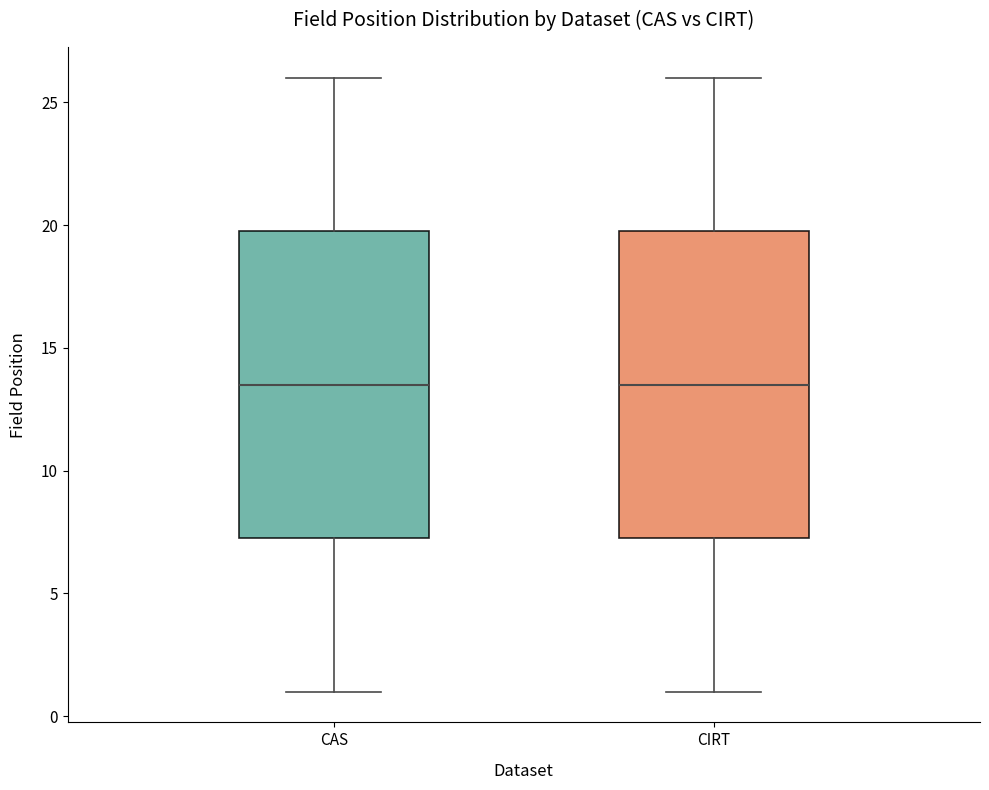

Where does the lower whisker of the box for CIRT end on the y-axis? The values are not printed on the chart, so give them approximately, as read against the axis.

1.0